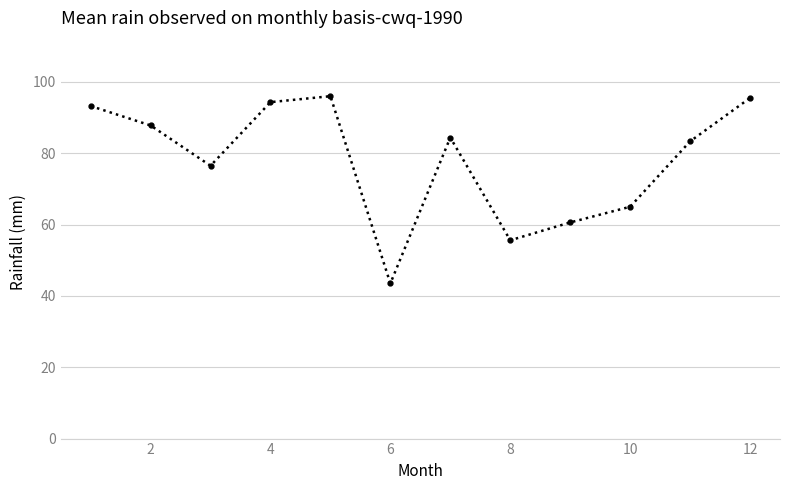

What is the value of the 6th point from the left?

43.5